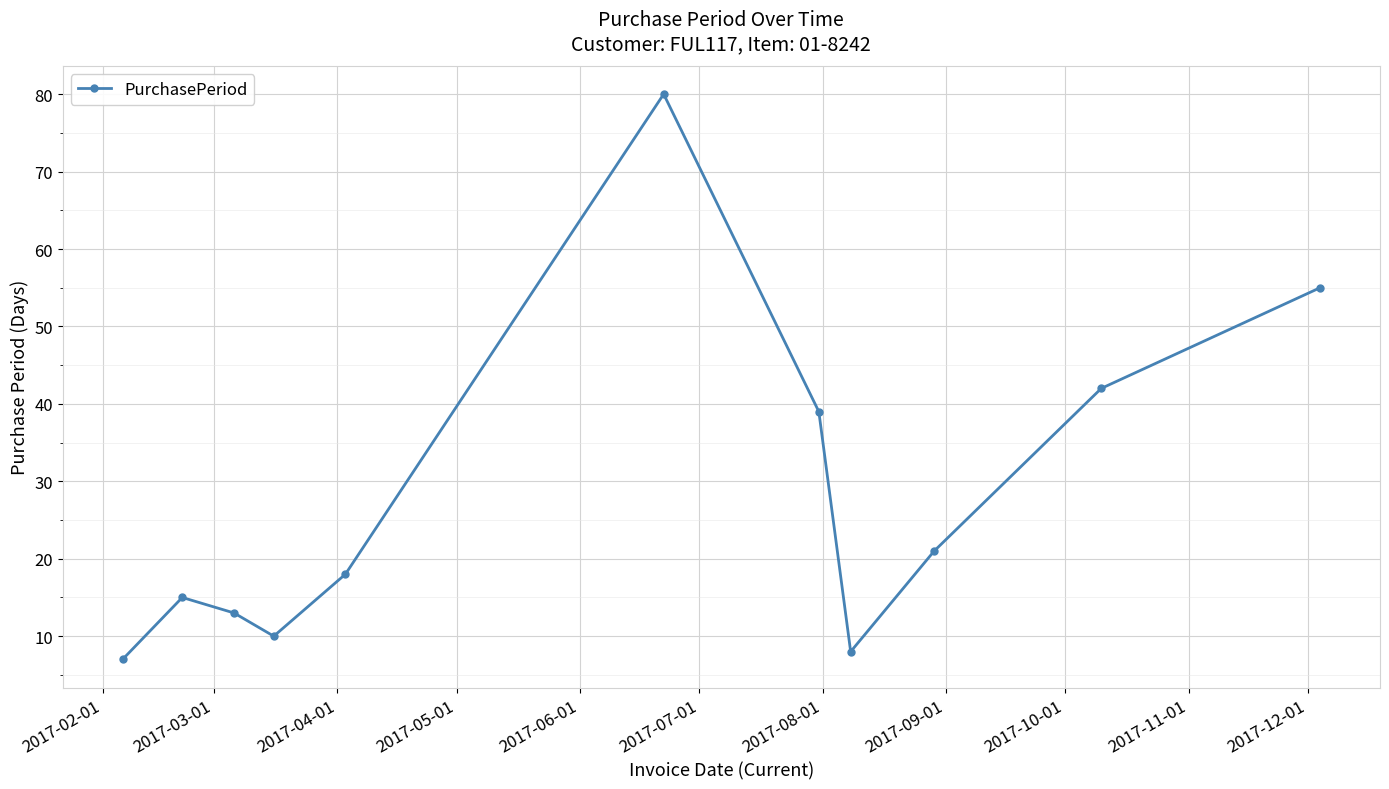

What is the difference between the second highest and second lowest values?

47